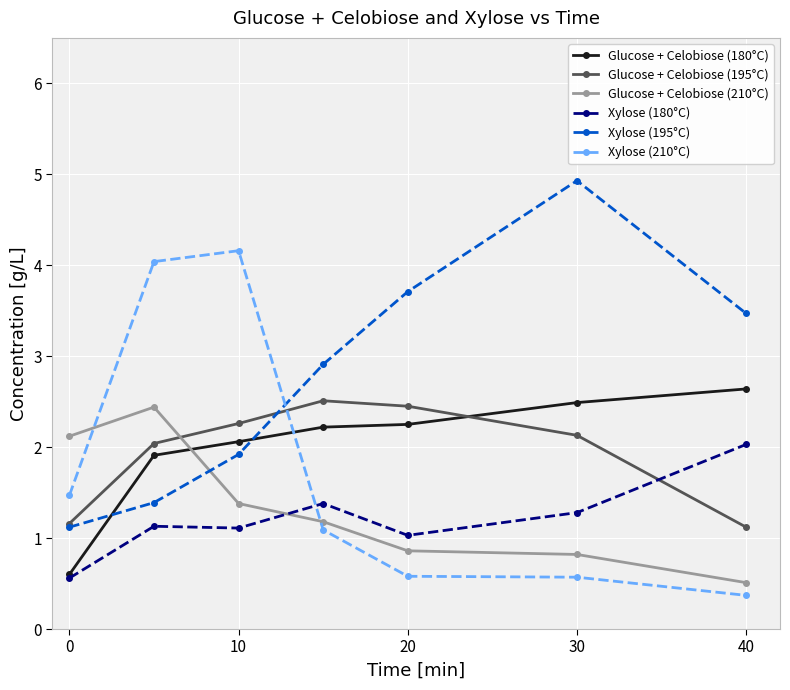

Which series has the largest total across all categories?

Xylose (195°C)